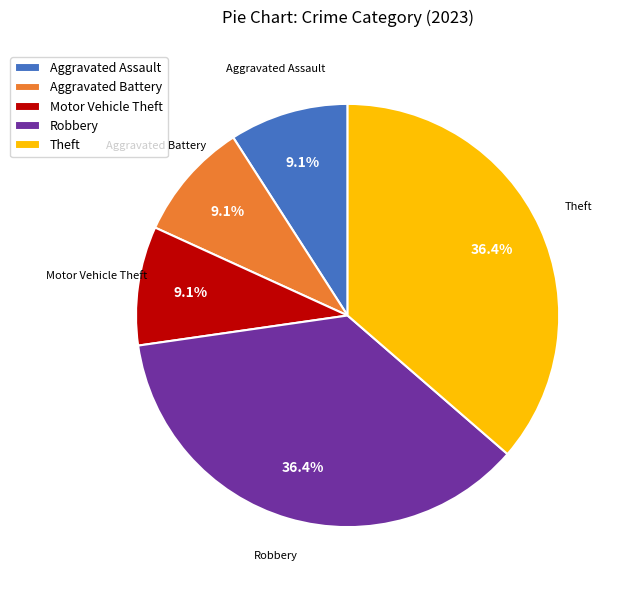

Does any single category account for the majority?

No